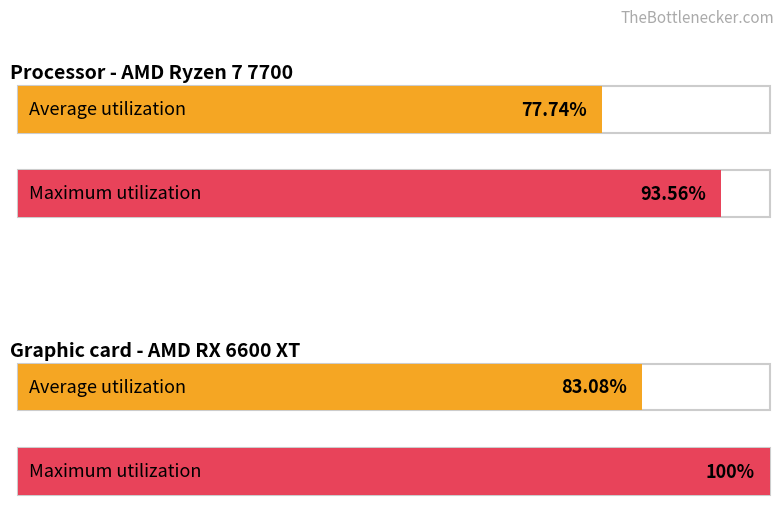

Is the value of Average utilization at 4 greater than the value of Maximum utilization at 18?

No